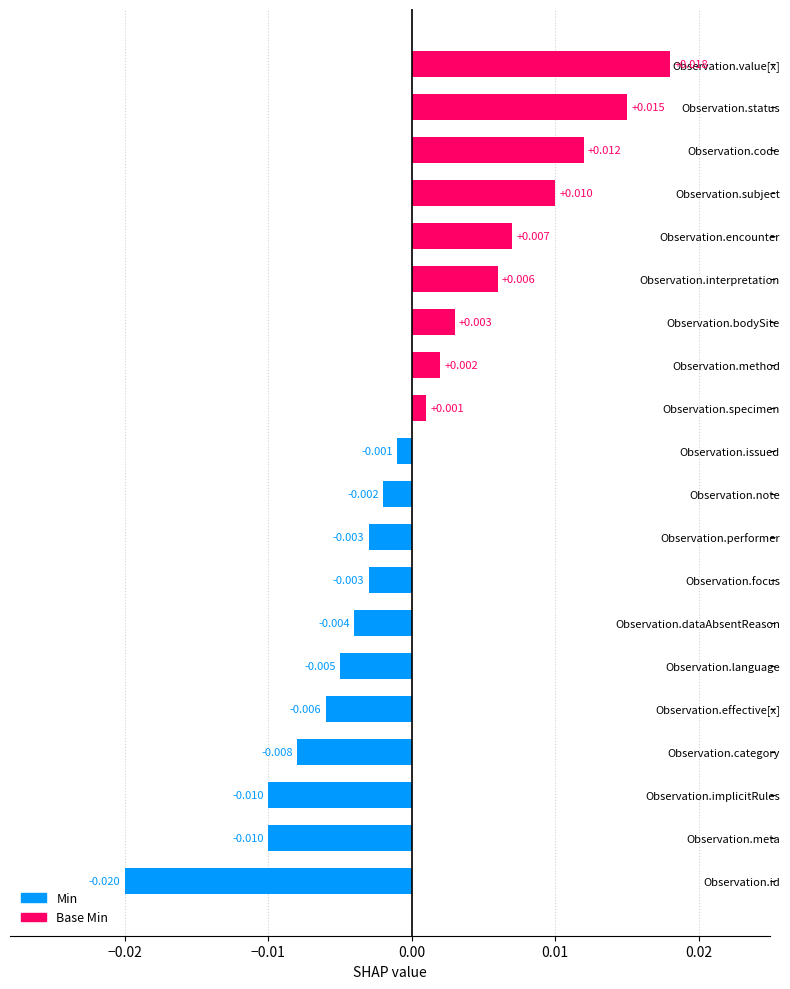

Between Observation.id and Observation.category, which is larger?

Observation.category